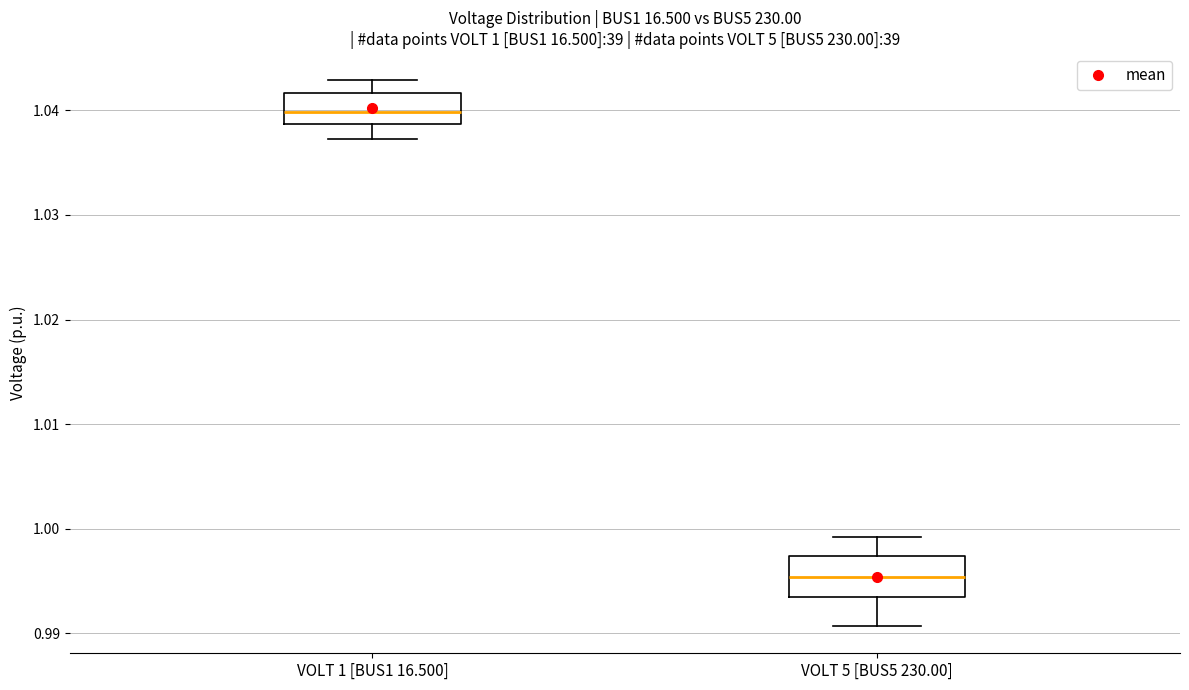

Which box's median line is the highest?

VOLT 1 [BUS1 16.500]